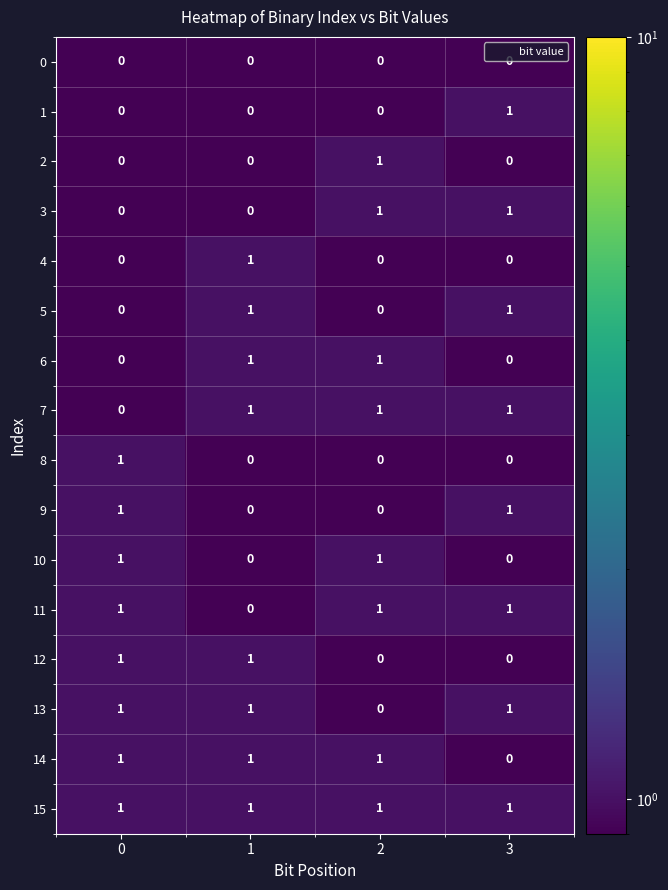

At how many categories does at least one series exceed 0?

4